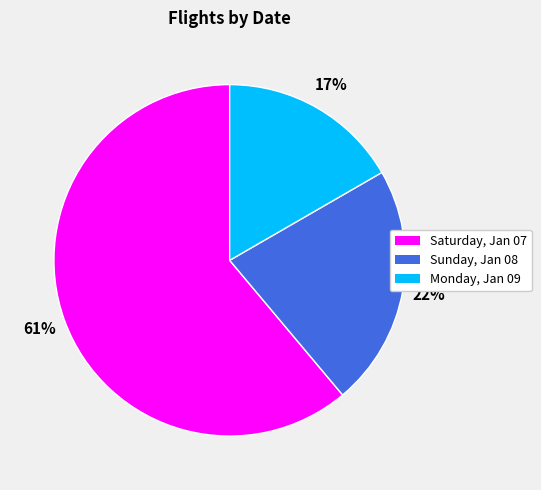

How many segments does this pie chart have?

3